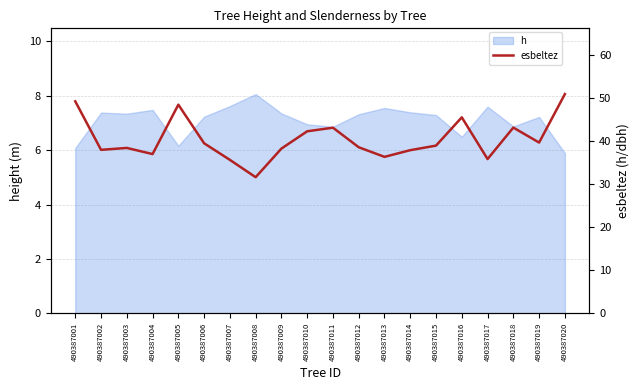

What is the change in value from 490387008 to 490387015?

+7.3